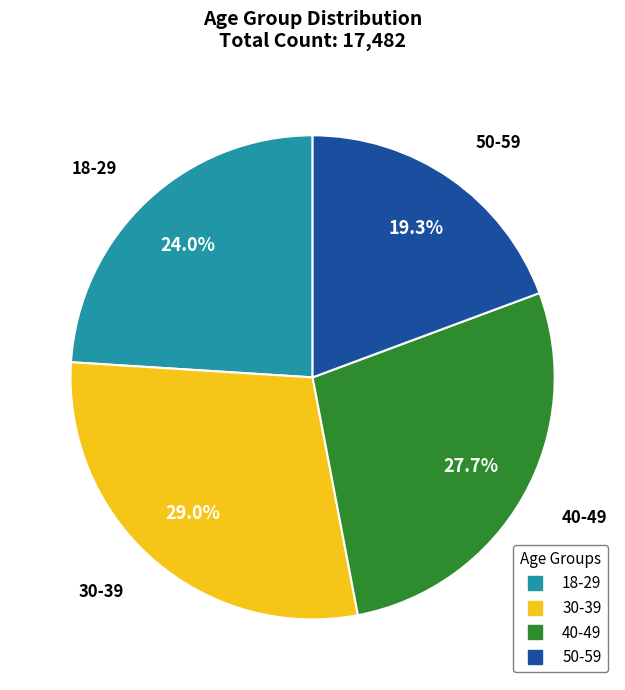

Do 40-49 and 30-39 together represent more than half of the pie?

Yes